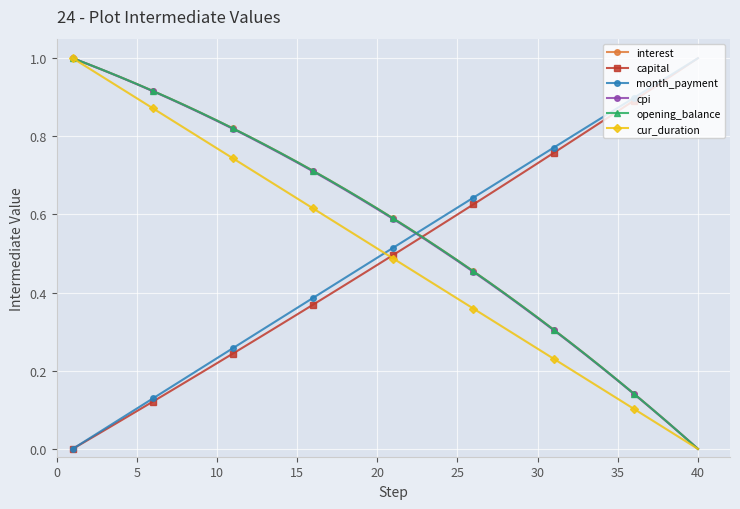

True or false: cur_duration and month_payment intersect in this chart.

True